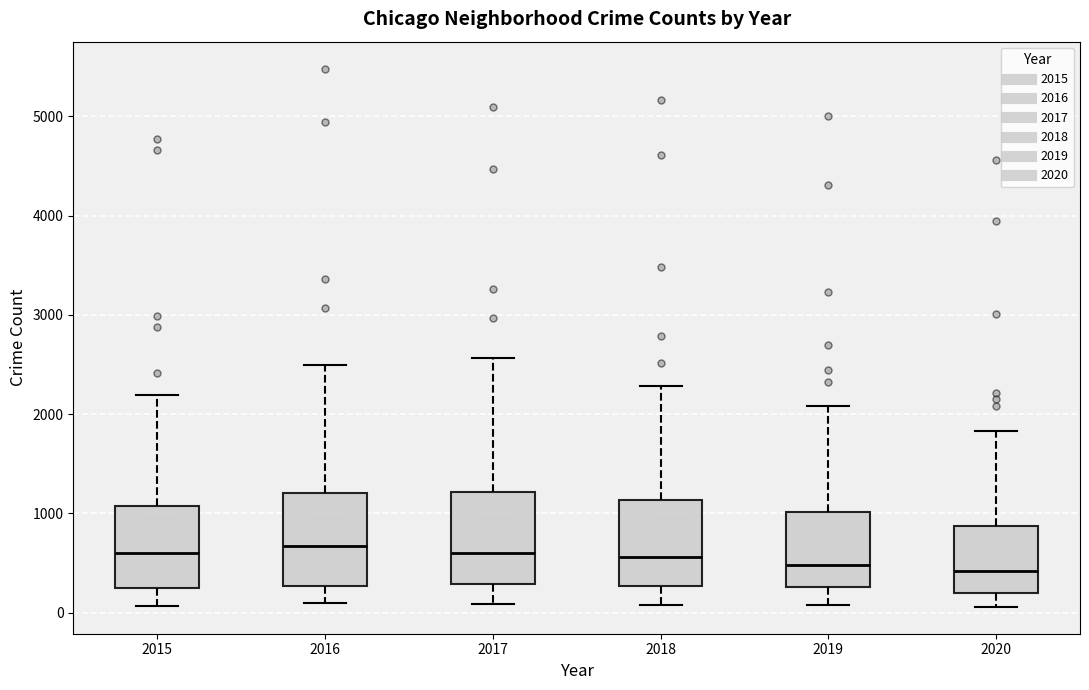

Reading left to right, read every box against the y-axis: the position of its median line, the range the box covers, and the ends of its whiskers. The values are not printed on the chart, so give them approximately, as read against the axis.

2015: median 600, box 300 to 1100, whiskers 100 to 2200
2016: median 700, box 300 to 1200, whiskers 100 to 2500
2017: median 600, box 300 to 1200, whiskers 100 to 2600
2018: median 600, box 300 to 1100, whiskers 100 to 2300
2019: median 500, box 300 to 1000, whiskers 100 to 2100
2020: median 400, box 200 to 900, whiskers 100 to 1800